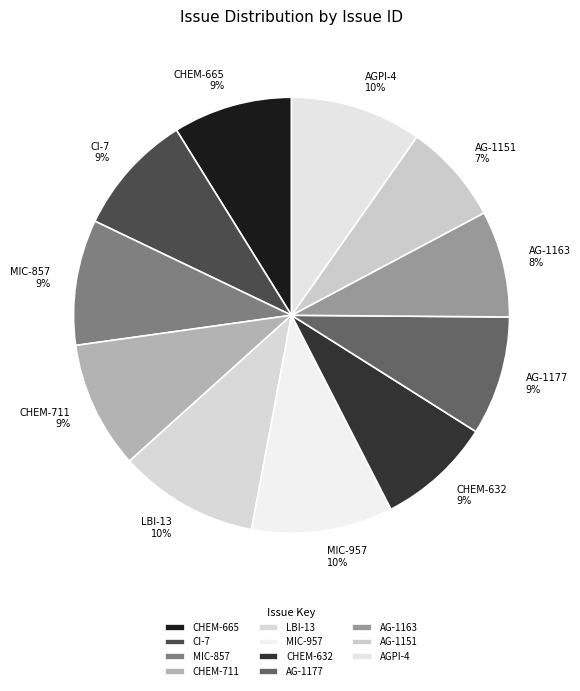

Is it true that MIC-857 is 9% of the pie?

True